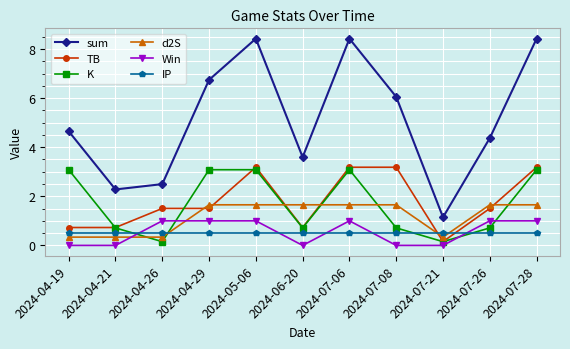

What is the highest value of the Win series?

1.0